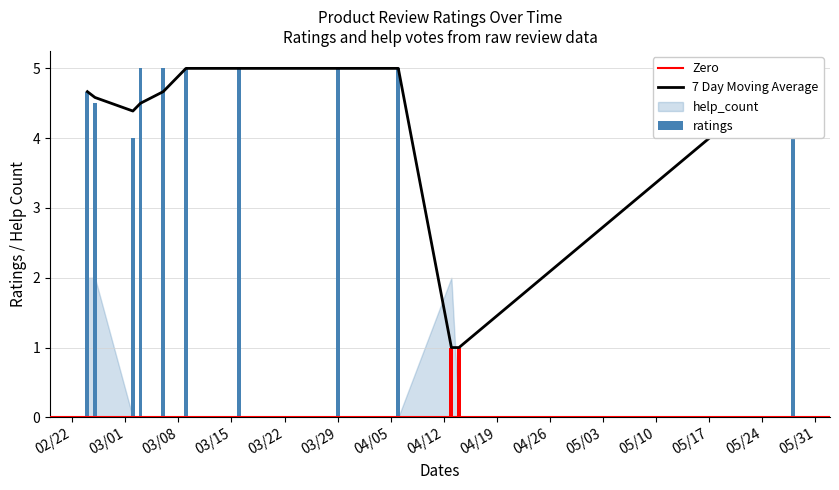

Which series has the largest range (max minus min)?

ratings